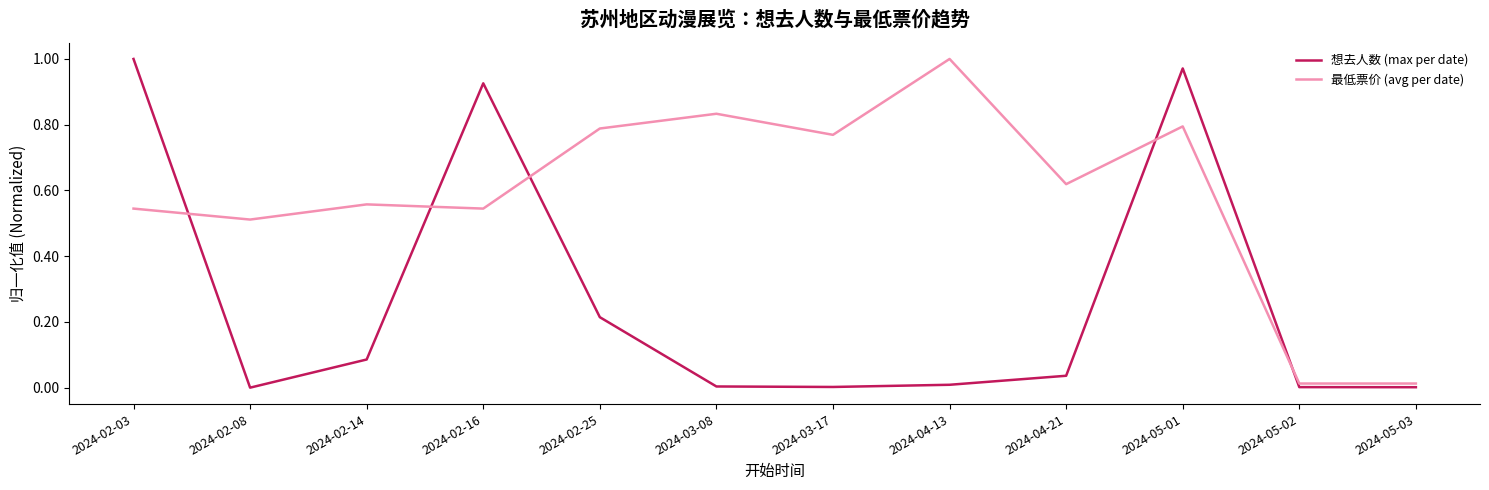

True or false: 最低票价 (avg per date) has a value of 0.9 at 2024-02-16.

False